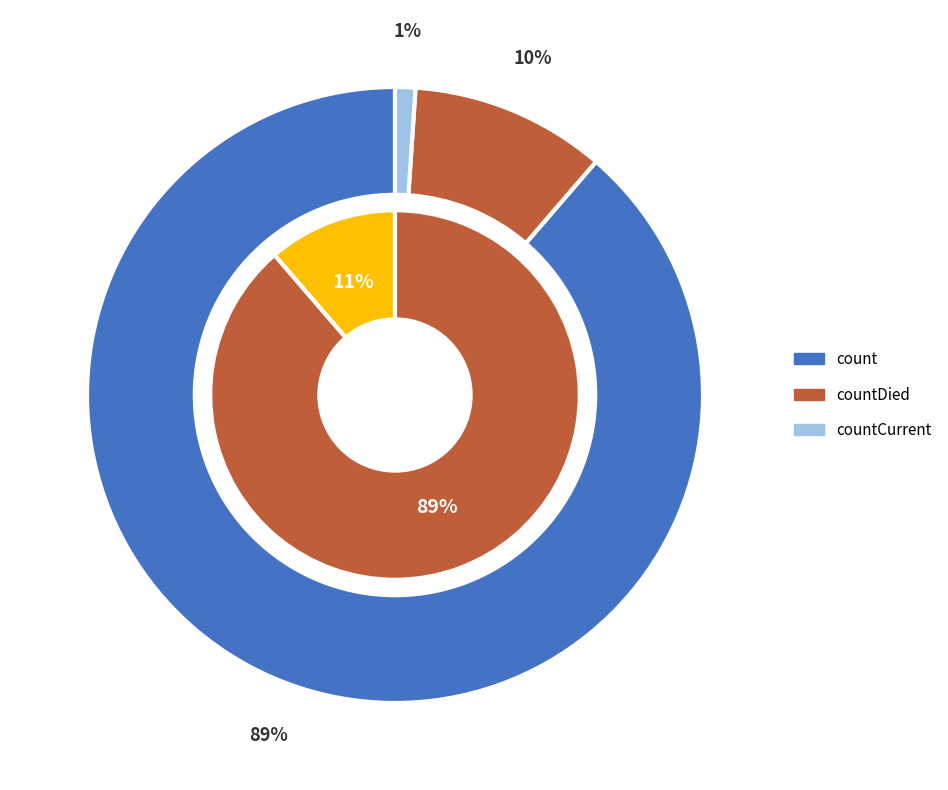

Between countCurrent and count, which is larger?

count